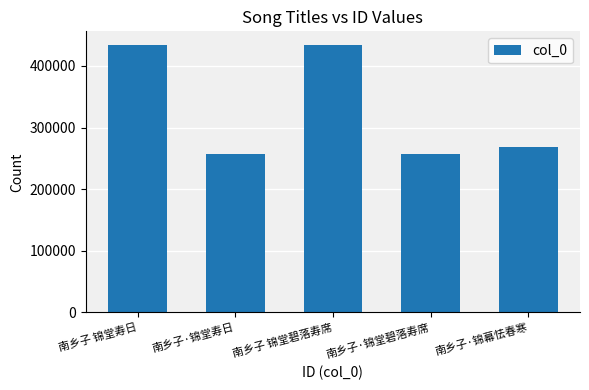

What is the smallest value displayed?

256608